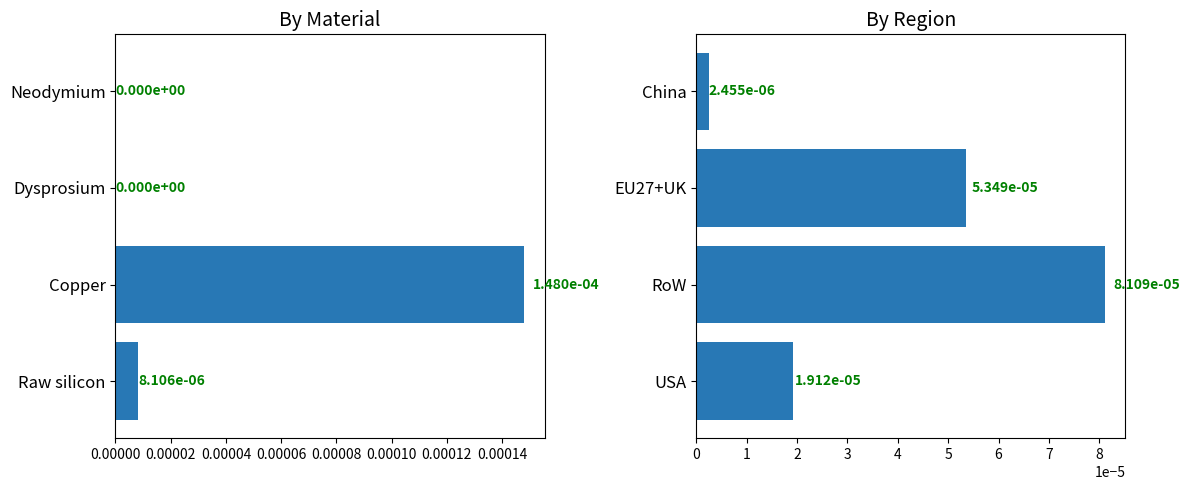

Rank the series by their maximum value, from highest to lowest.

Material, Region